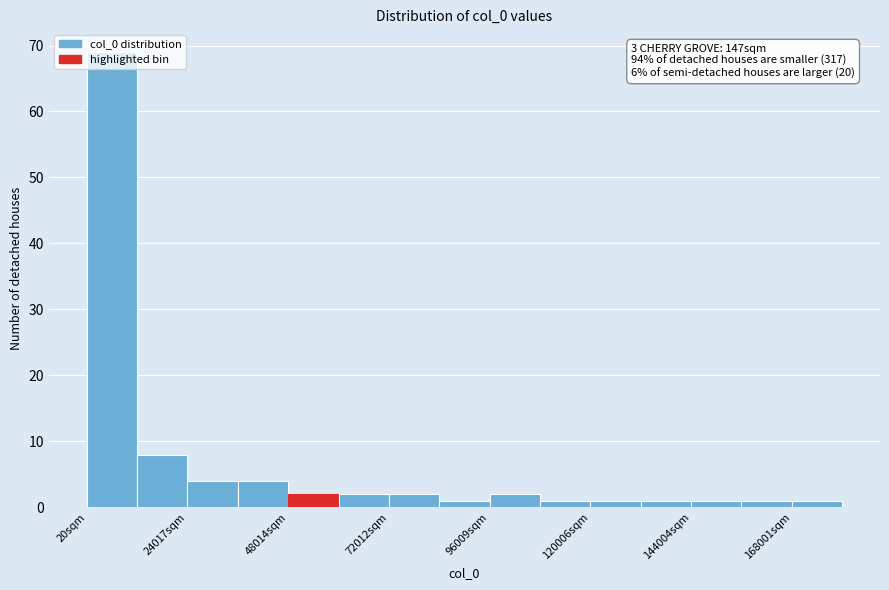

Around what value on the x-axis is the tallest bar? Give the approximate position of its centre, as read against the axis.

5000